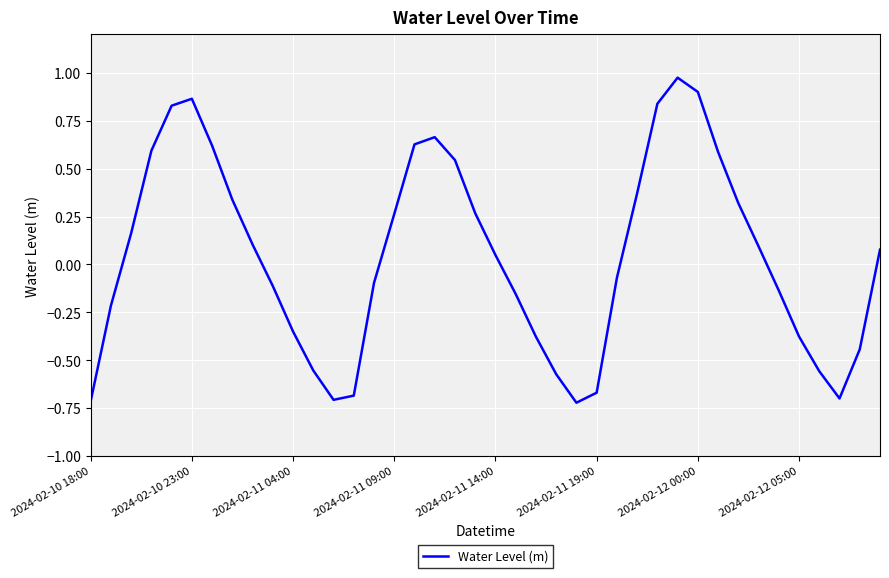

How many values exceed 0?

21